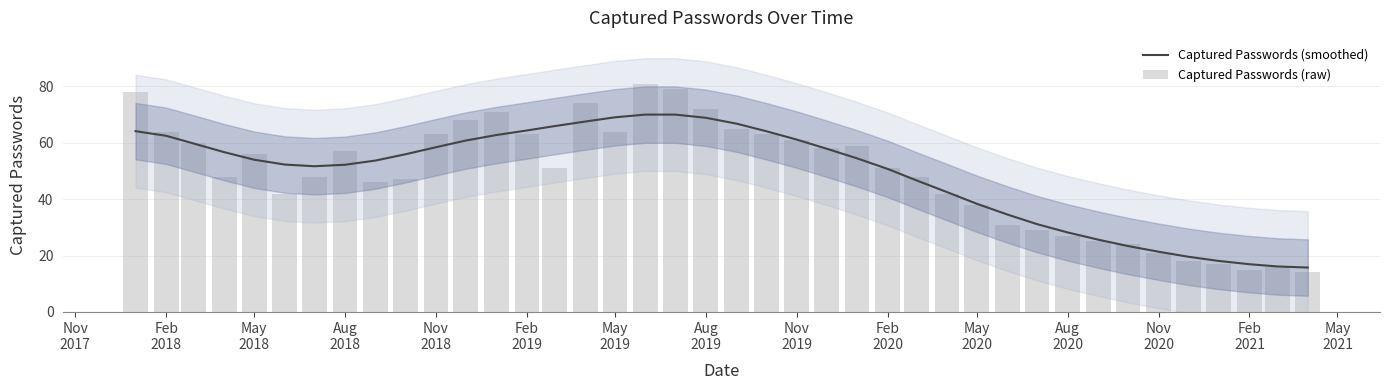

True or false: Captured Passwords (smoothed) has a value of 11.4 at Feb 2021.

False